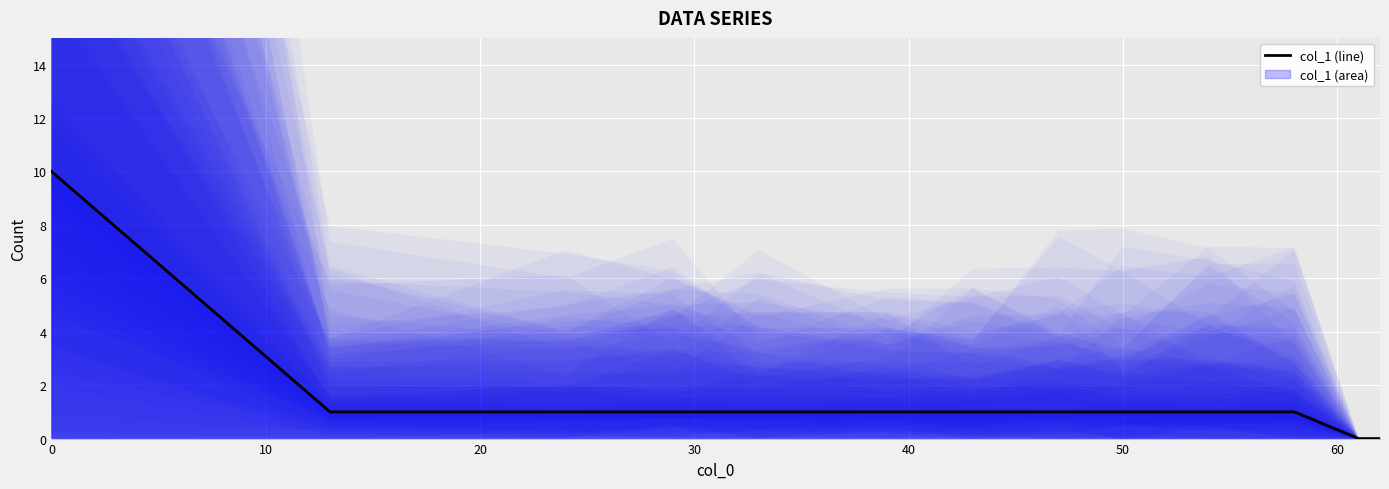

How many values are below 1?

2